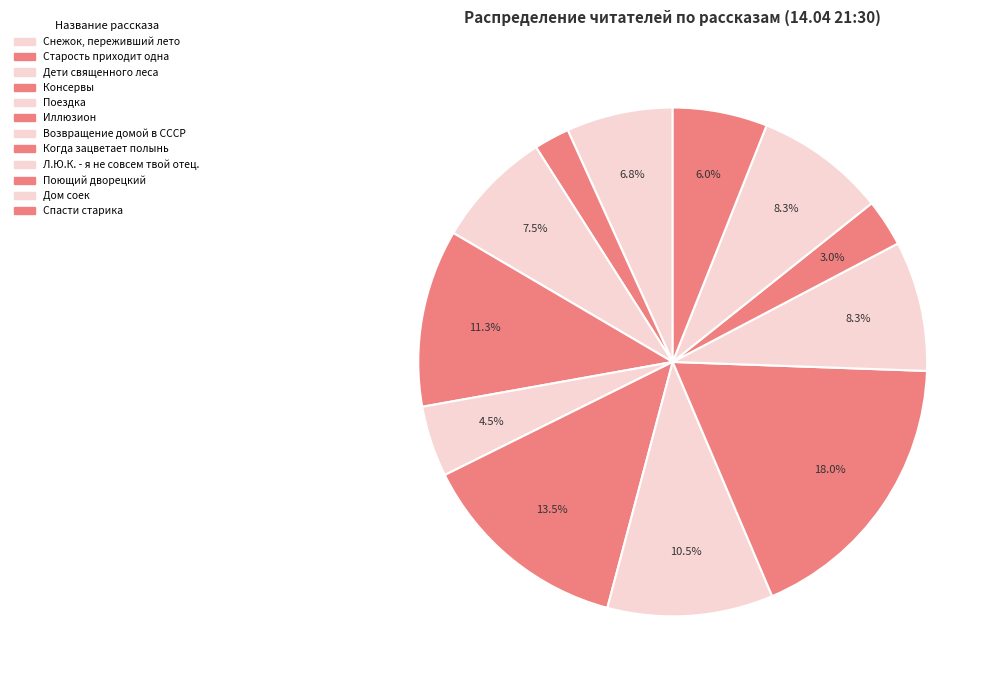

To the nearest percent, what is the average slice percentage?

8%